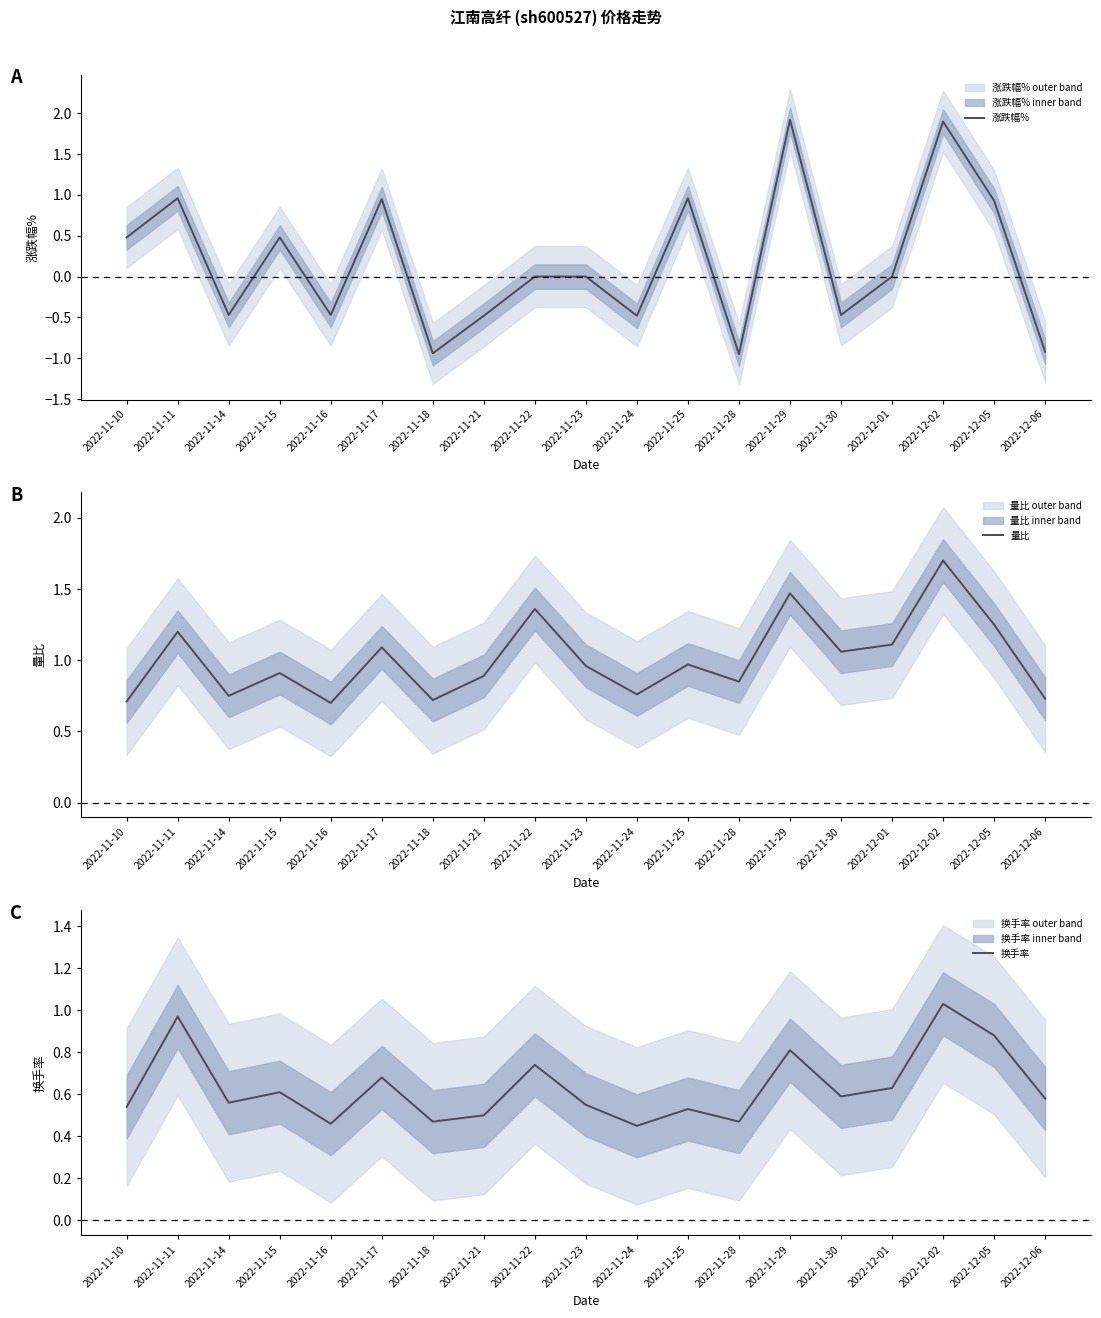

Which label corresponds to the largest value in the chart?

2022-11-29